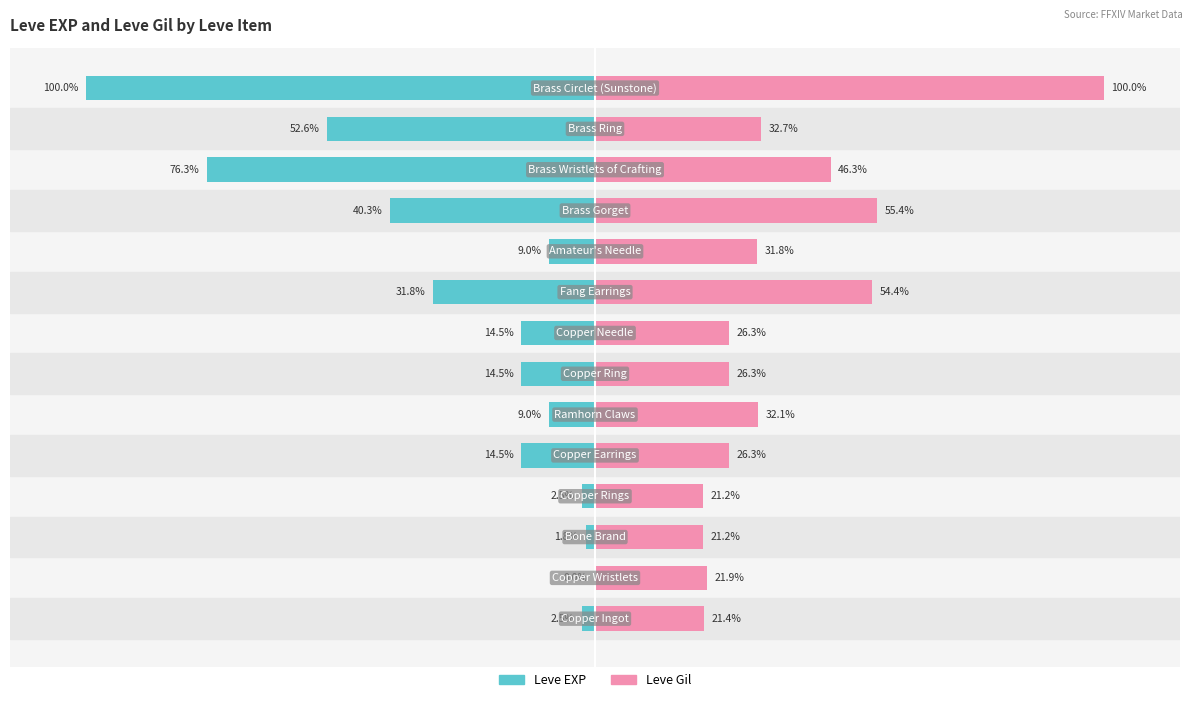

Which series has the widest spread of values?

Leve EXP